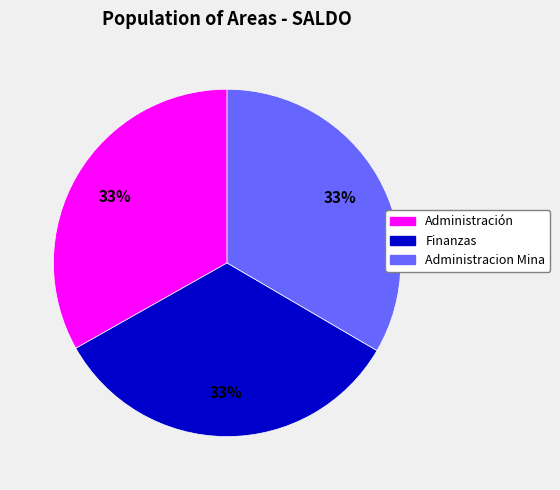

Do Administracion Mina and Finanzas together represent more than half of the pie?

Yes